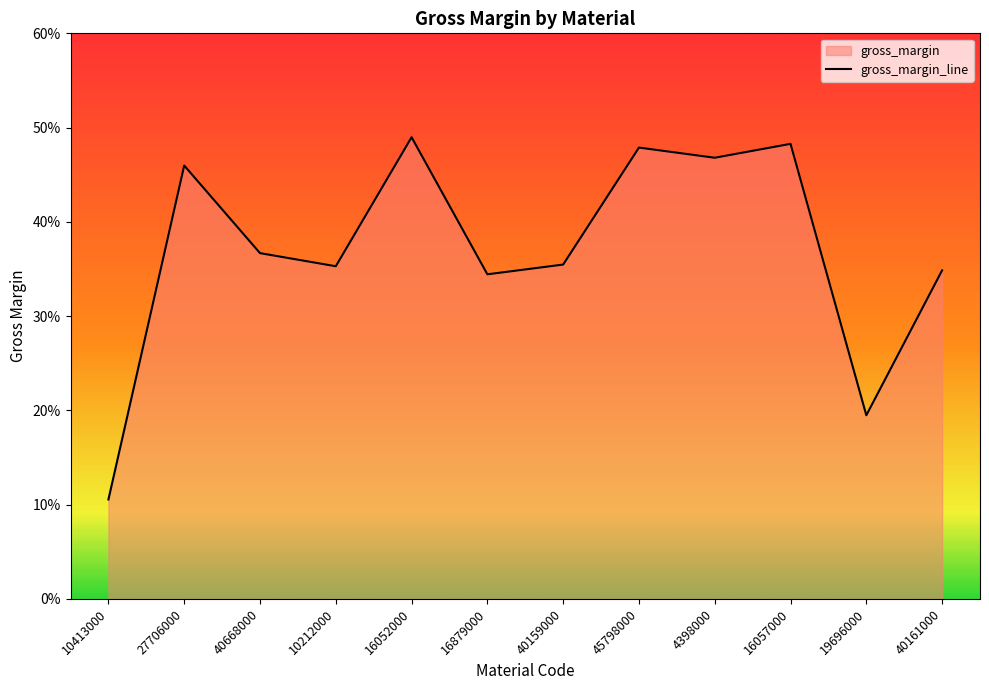

List the labels in order of value, smallest first.

10413000, 19696000, 16879000, 40161000, 10212000, 40159000, 40668000, 27706000, 4398000, 45798000, 16057000, 16052000